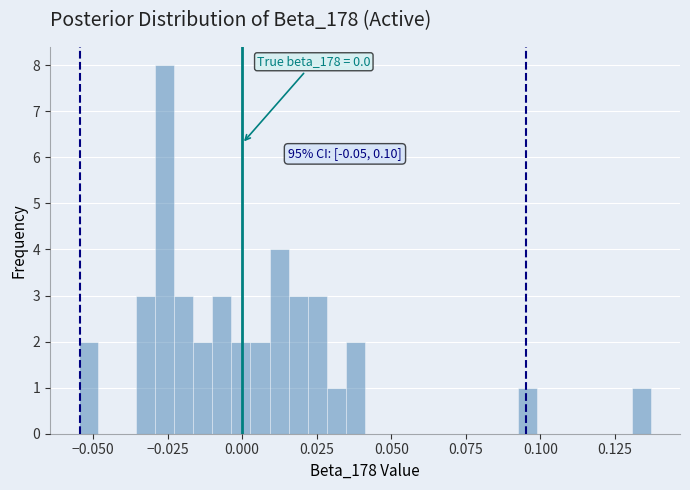

Read against the x-axis, roughly where is the centre of the tallest bar?

-0.025